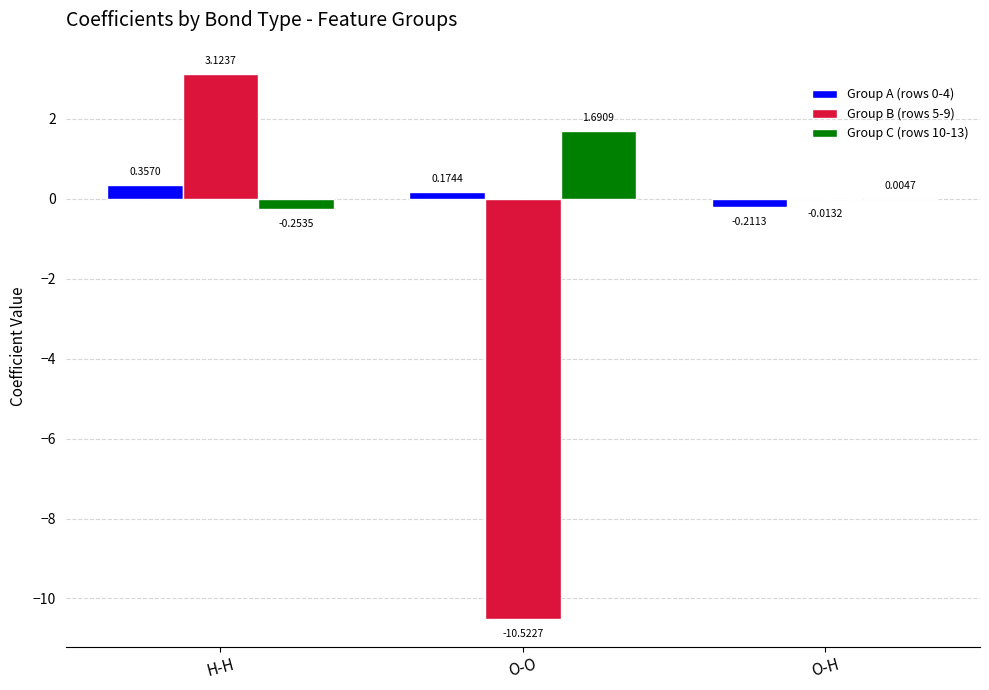

Where is Group A (rows 0-4) nearest to the value 0?

O-O